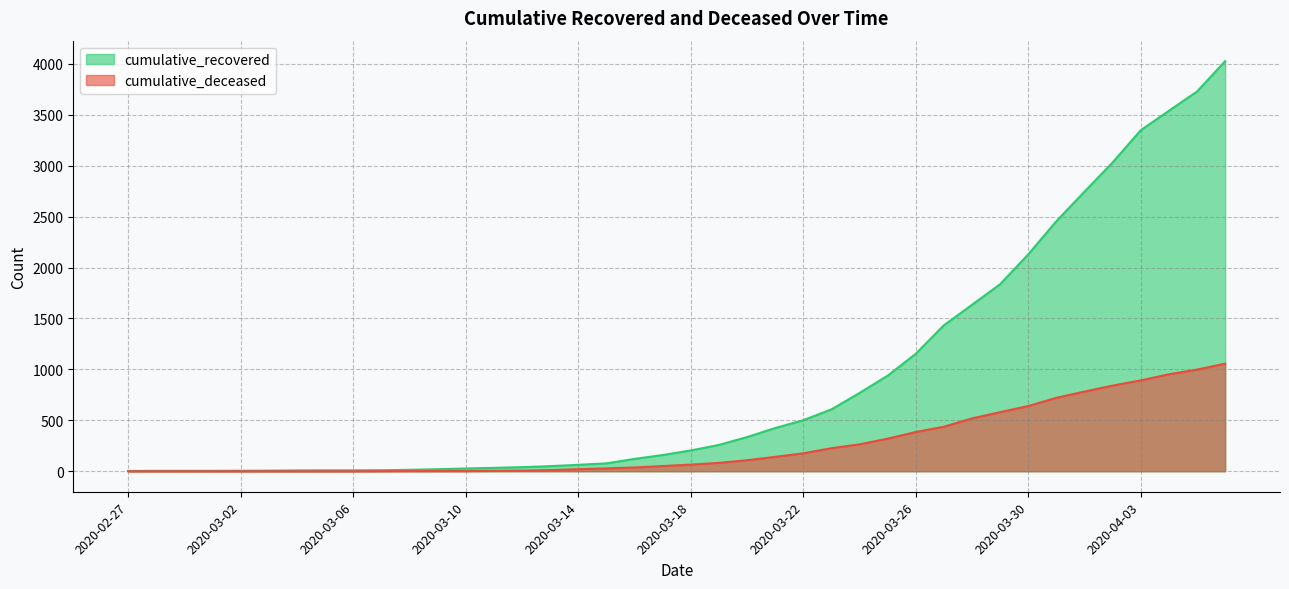

What is the spread (max minus min) of values at 2020-03-09?

18